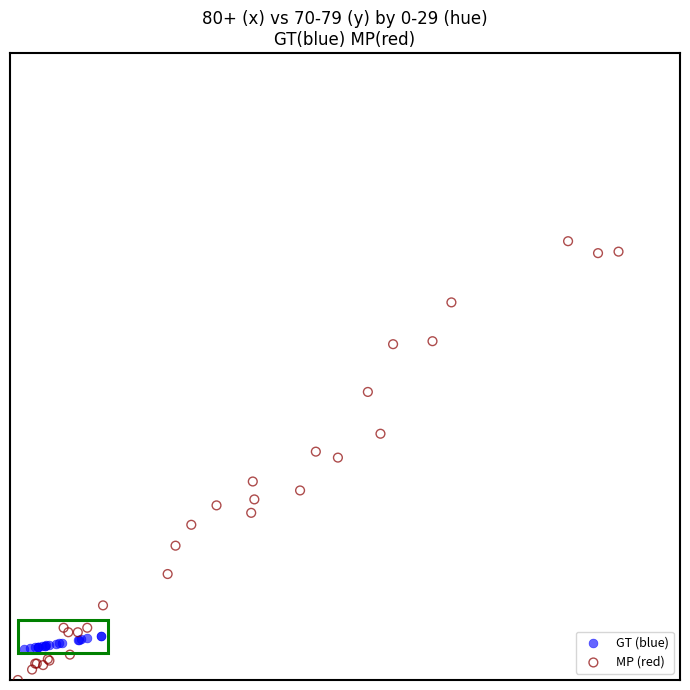

Which series has the largest Y range (max minus min)?

MP (red)